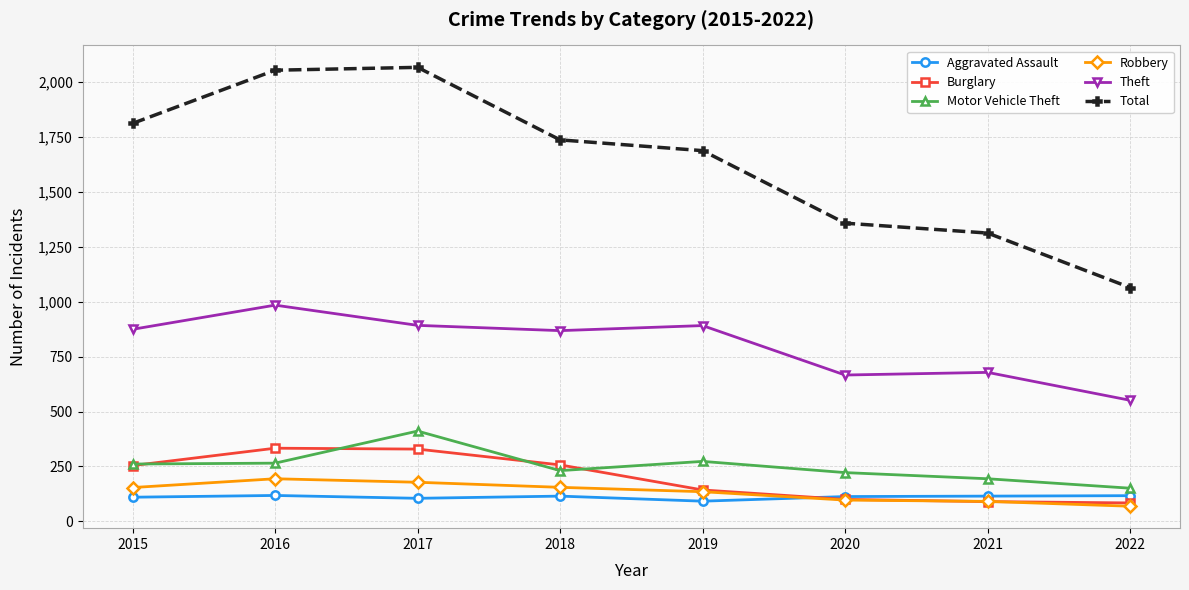

Is it true that Robbery equals 155 at 2018?

True